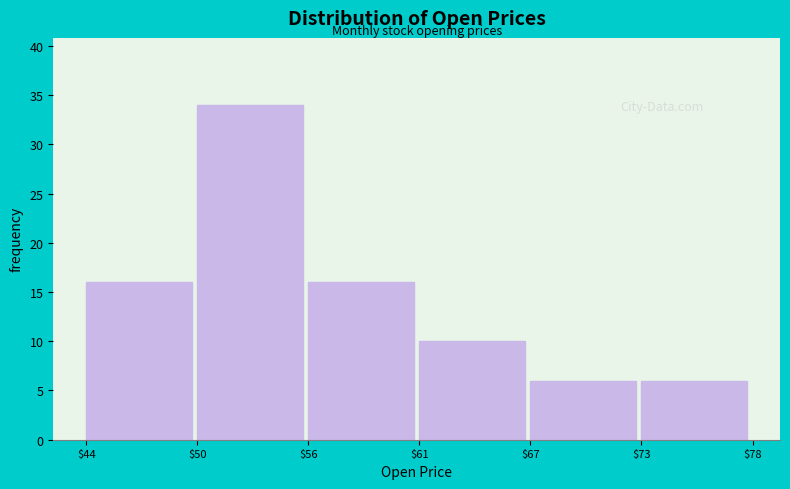

Reading left to right, transcribe all the data shown in this chart.

16	34	16	10	6	6